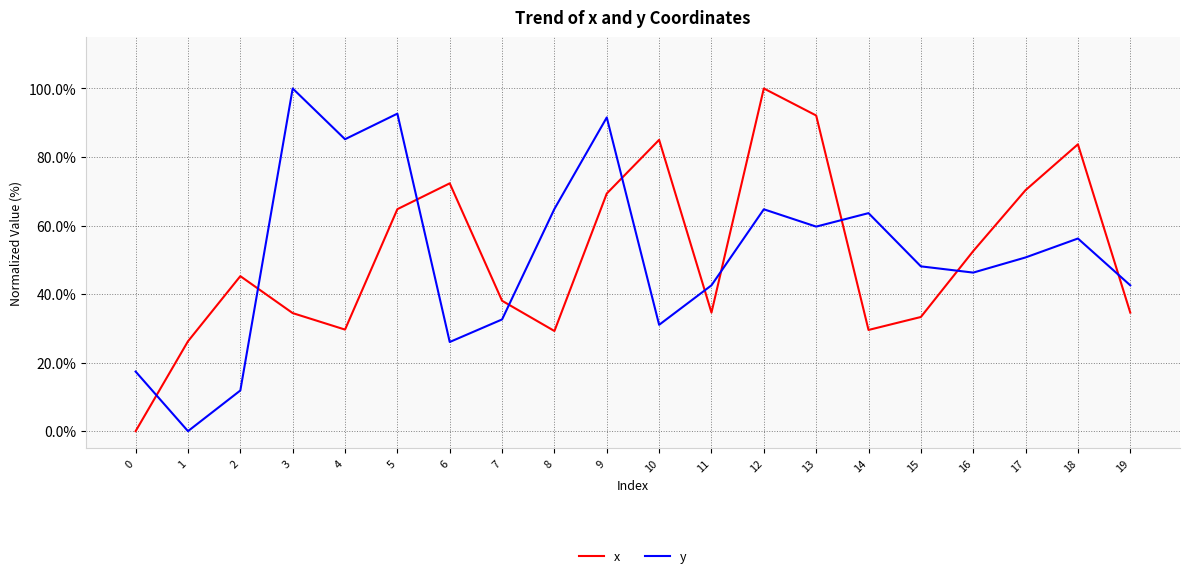

At which label does y reach its peak?

3